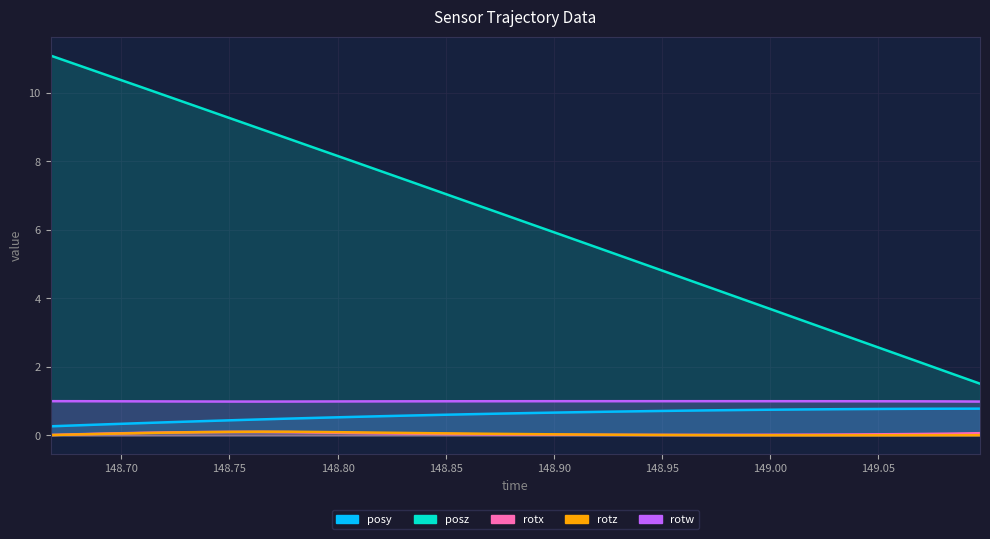

True or false: posz and posy intersect in this chart.

False